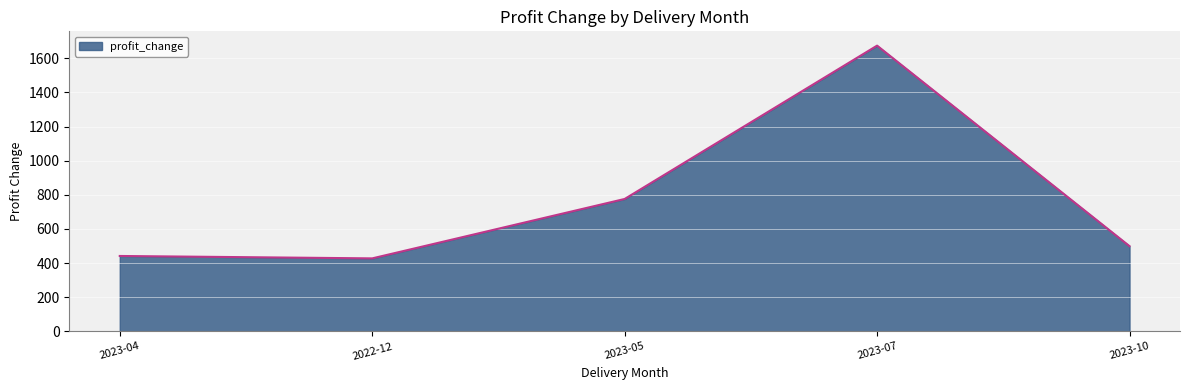

At which category does the data reach its first local valley?

2022-12